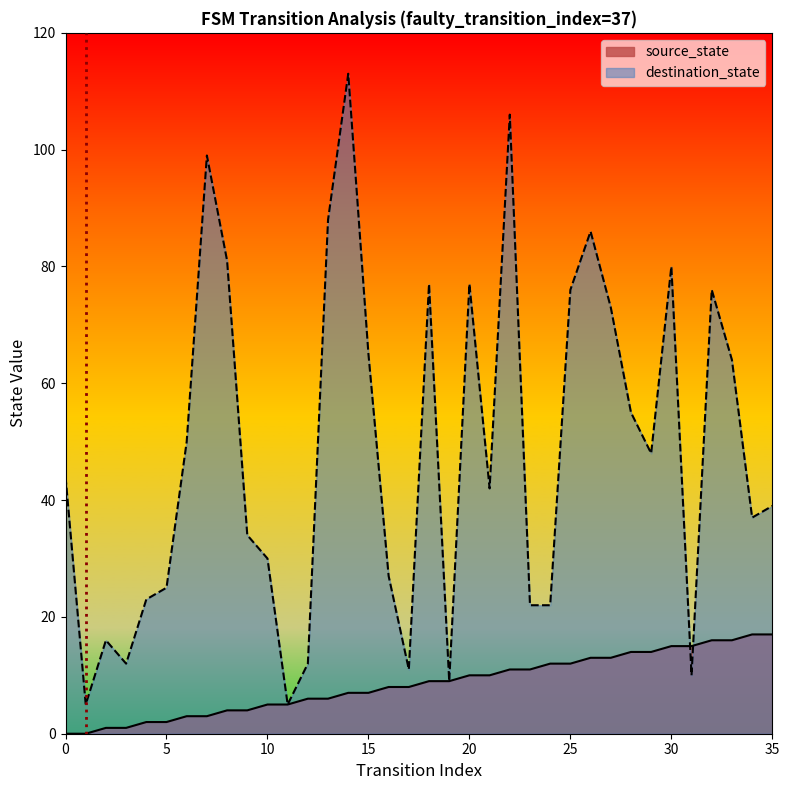

What is the highest value of the destination_state series?

113